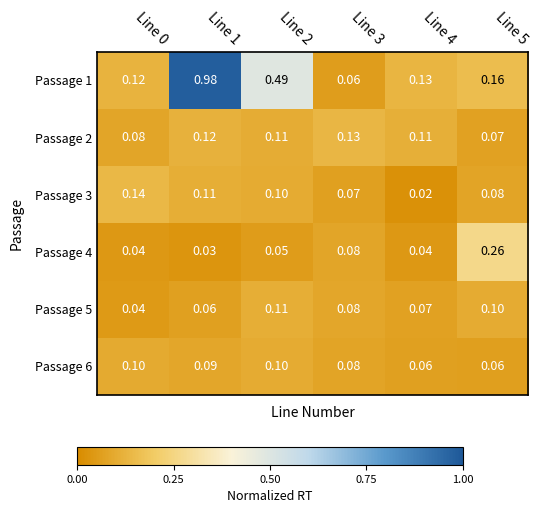

Which series changed the most between Line 0 and Line 3?

Passage 3